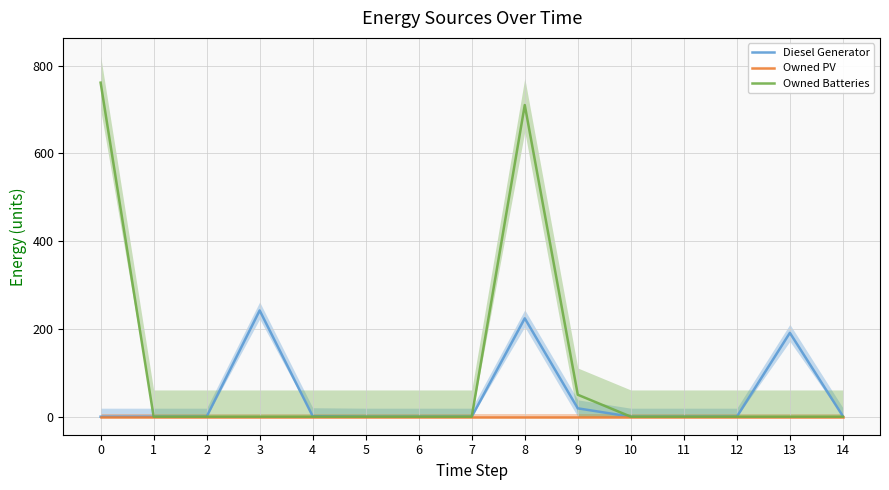

Reading left to right, list all the values displayed in this chart.

Diesel Generator: 0	0	0	242	1	0	0	0	224	19	0	0	0	191	1
Owned PV: 0	0	0	0	0	0	0	0	0	0	0	0	0	0	0
Owned Batteries: 761	0	0	0	0	0	0	0	710	50	0	0	0	0	0